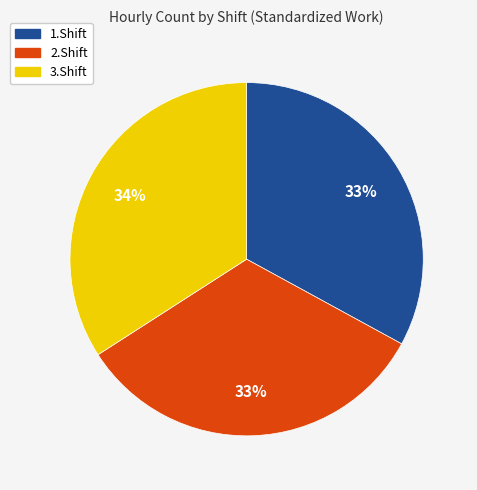

Between 3.Shift and 2.Shift, which is larger?

3.Shift